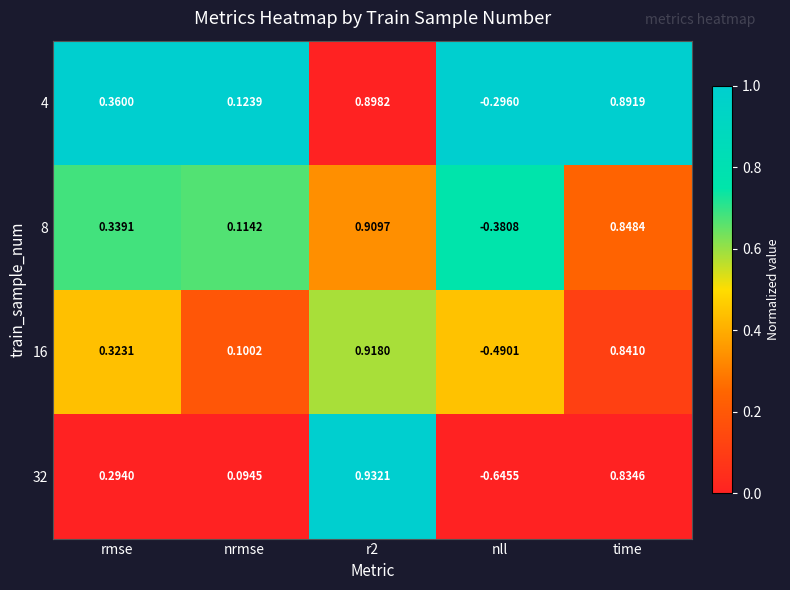

Where does the 4 series first go above 0?

rmse